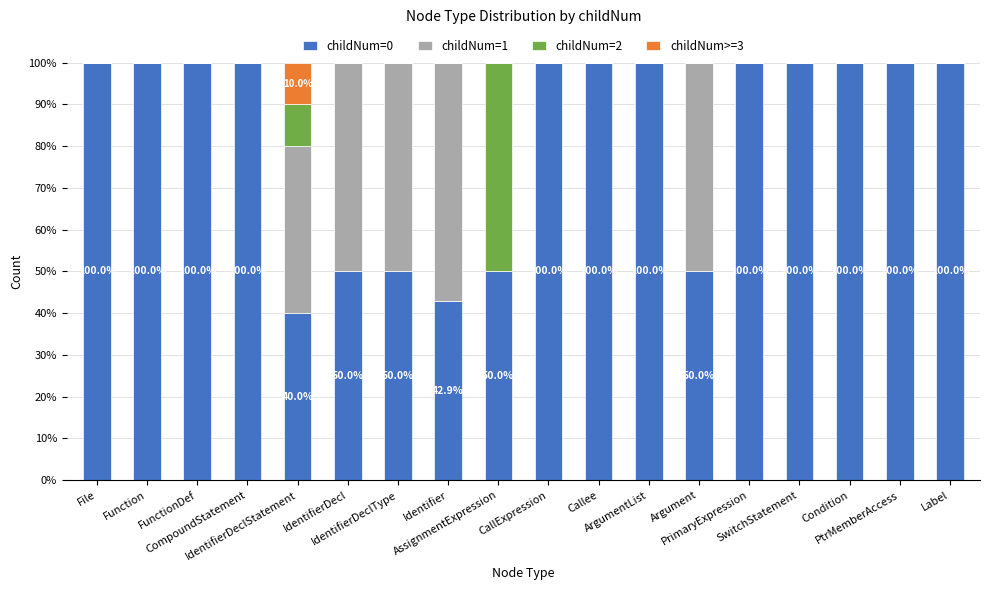

How many distinct data groups are displayed?

4